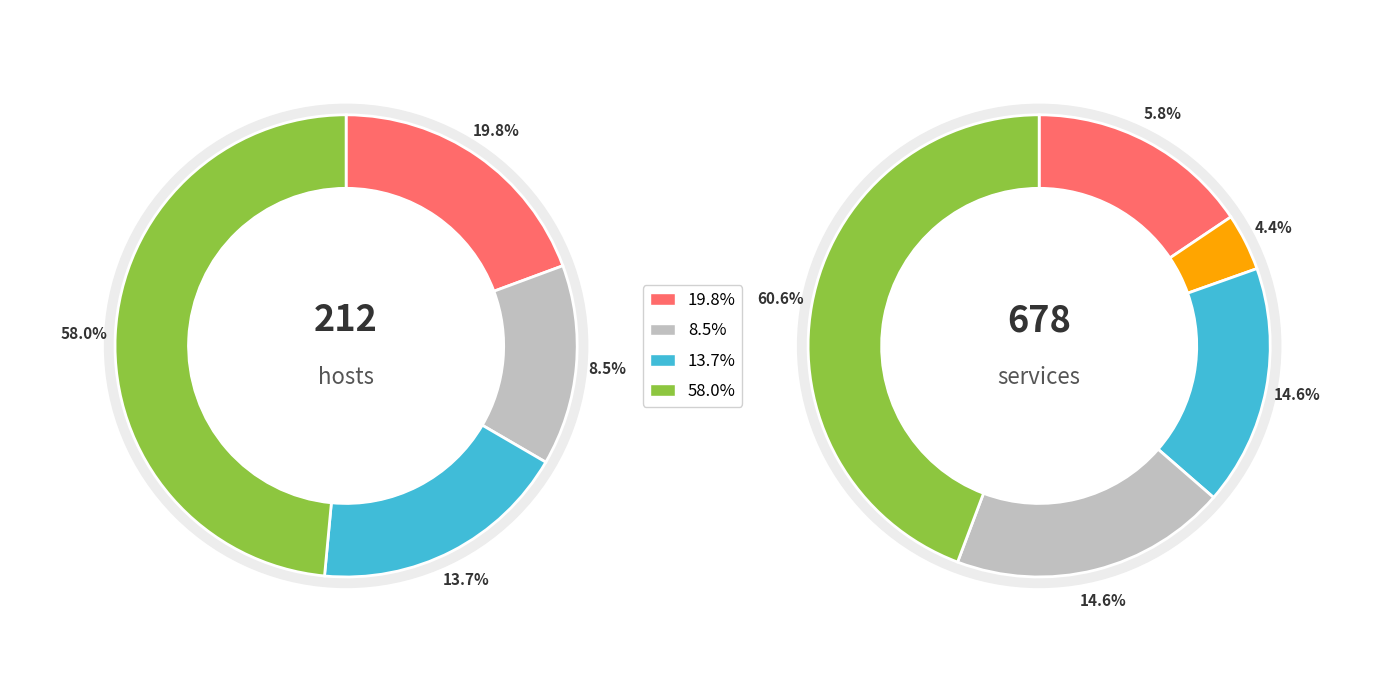

Which slice is the largest?

4